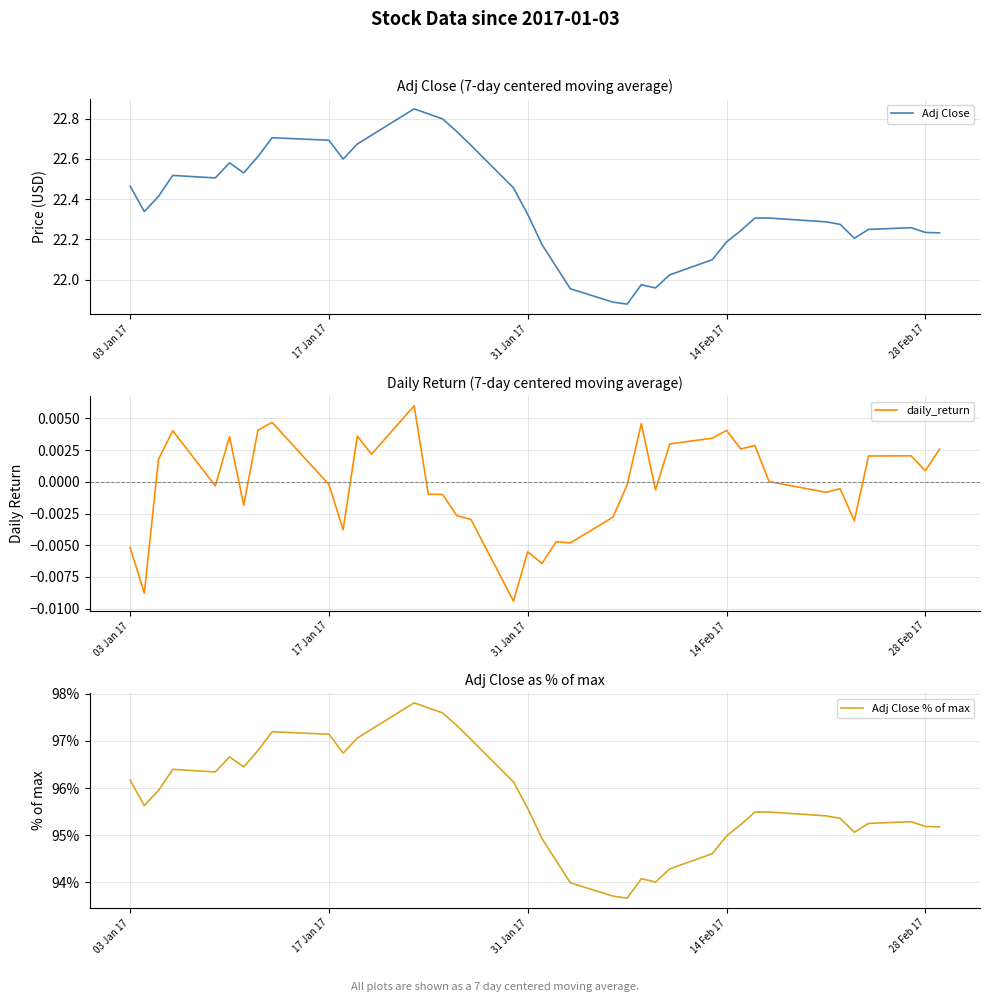

How many values in daily_return are below zero?

21